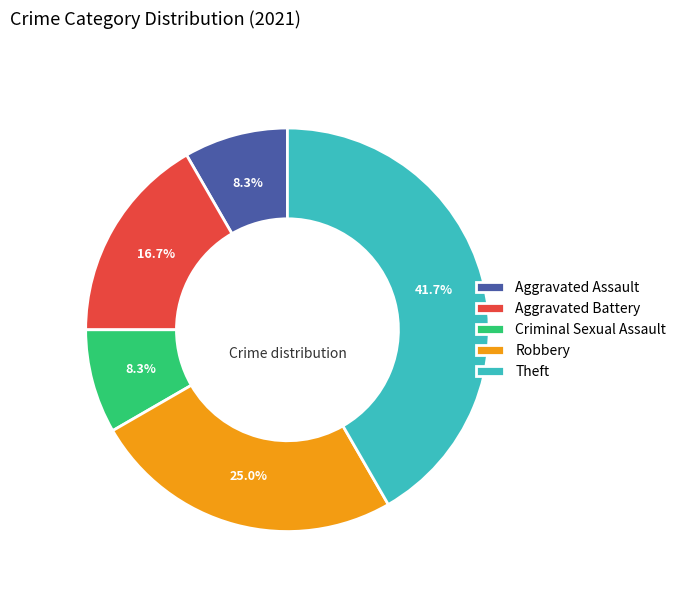

What portion of the pie excludes Criminal Sexual Assault?

91.7%